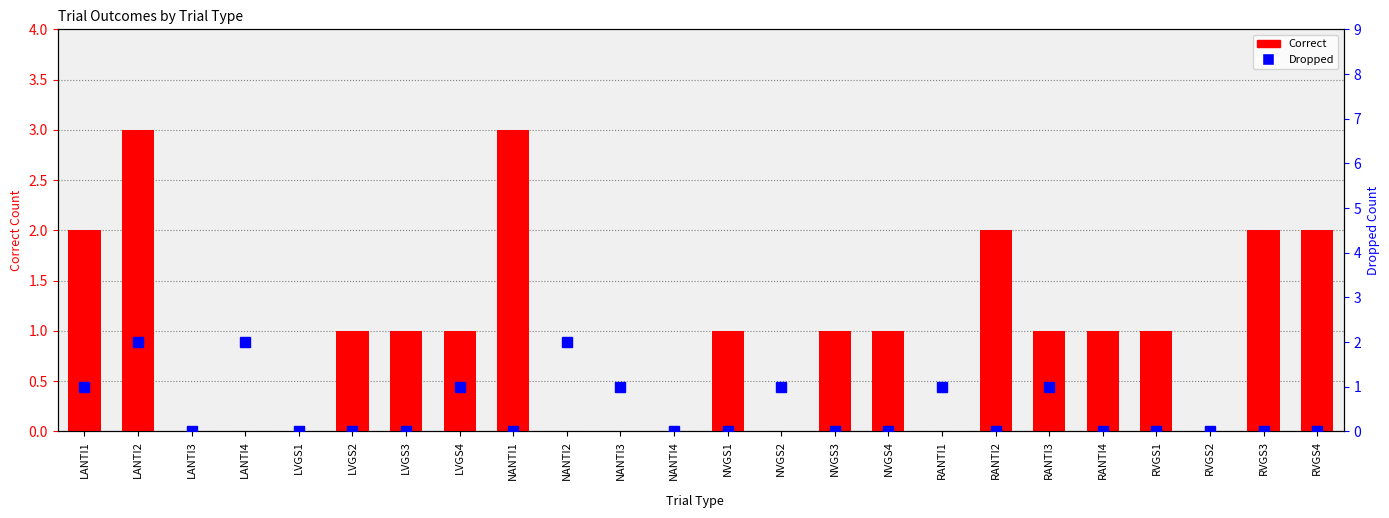

What is the total value across all series at NANTI2?

2